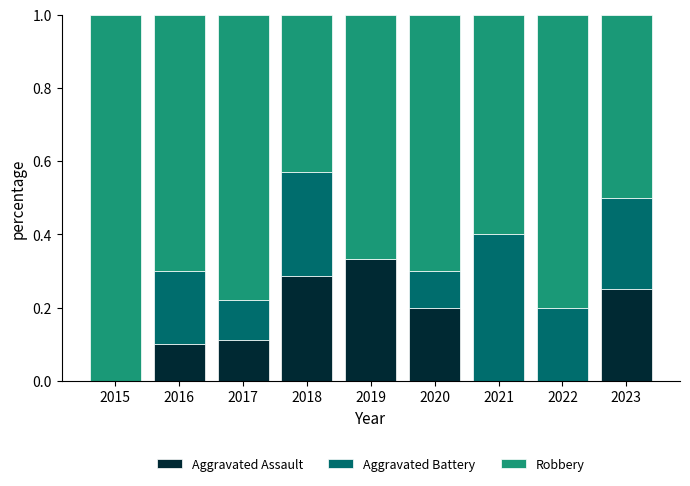

What is the sum of all Aggravated Assault values?

1.3